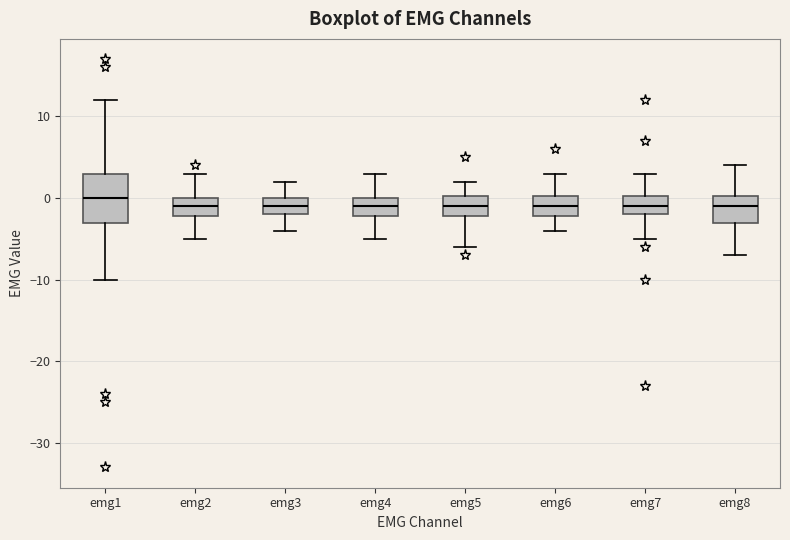

Where is the upper edge of the box for emg2 on the y-axis? The values are not printed on the chart, so give them approximately, as read against the axis.

0